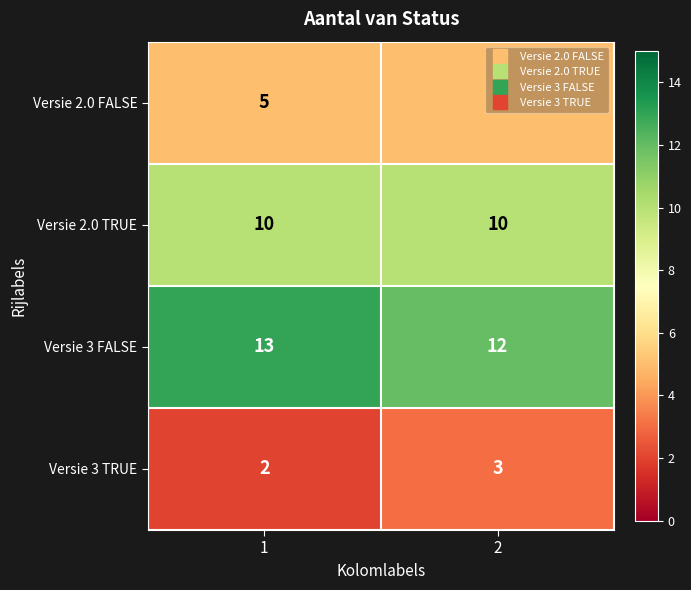

What is the difference between the highest and lowest values at 1?

11